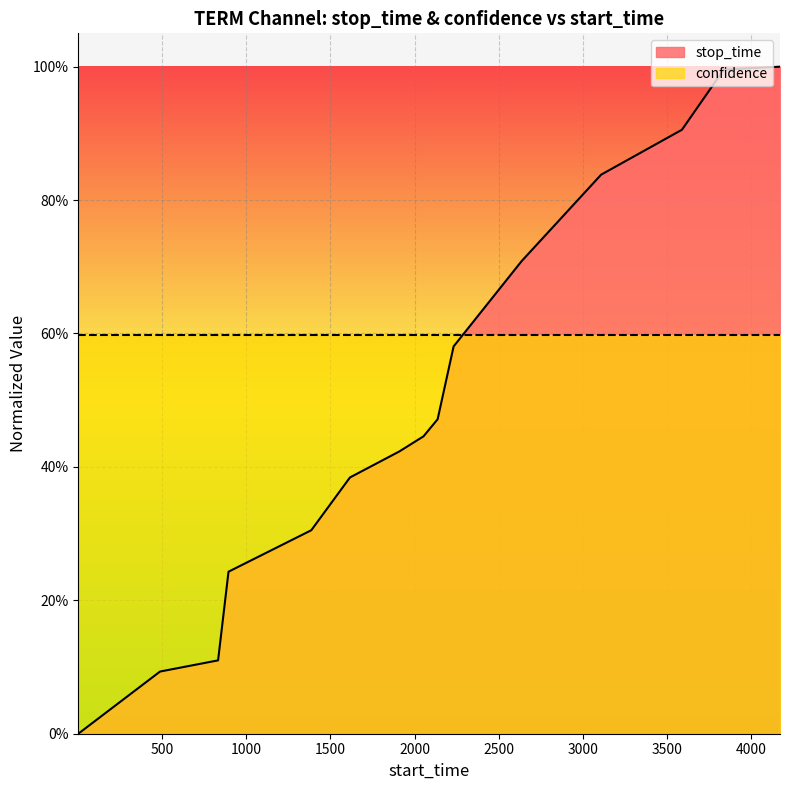

How many values exceed 0?

14